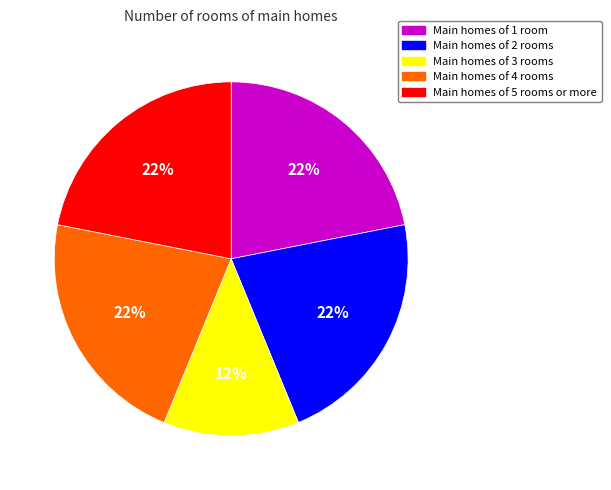

How many segments does this pie chart have?

5